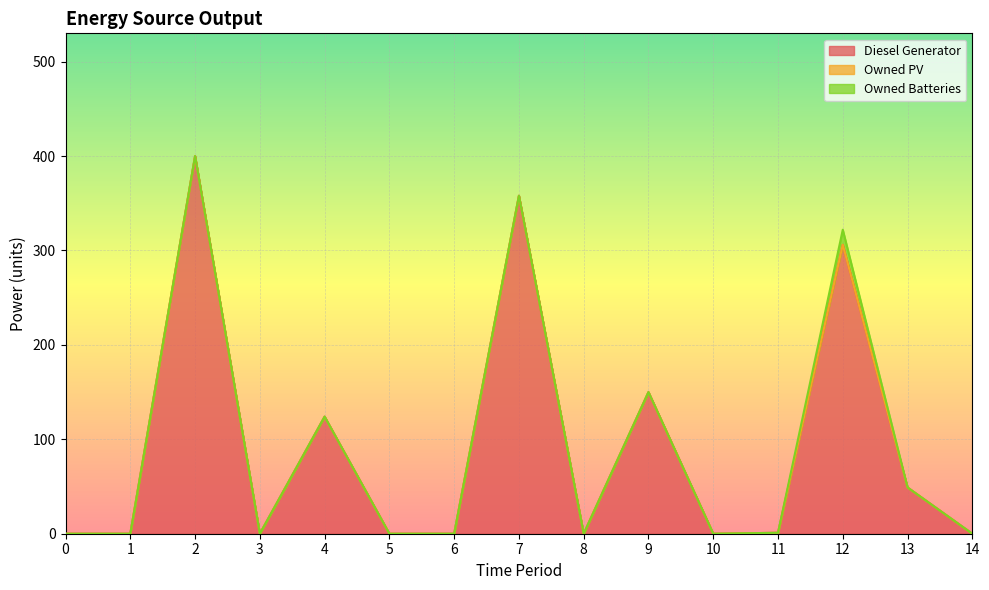

True or false: Diesel Generator has more than 1 interior local peaks.

True